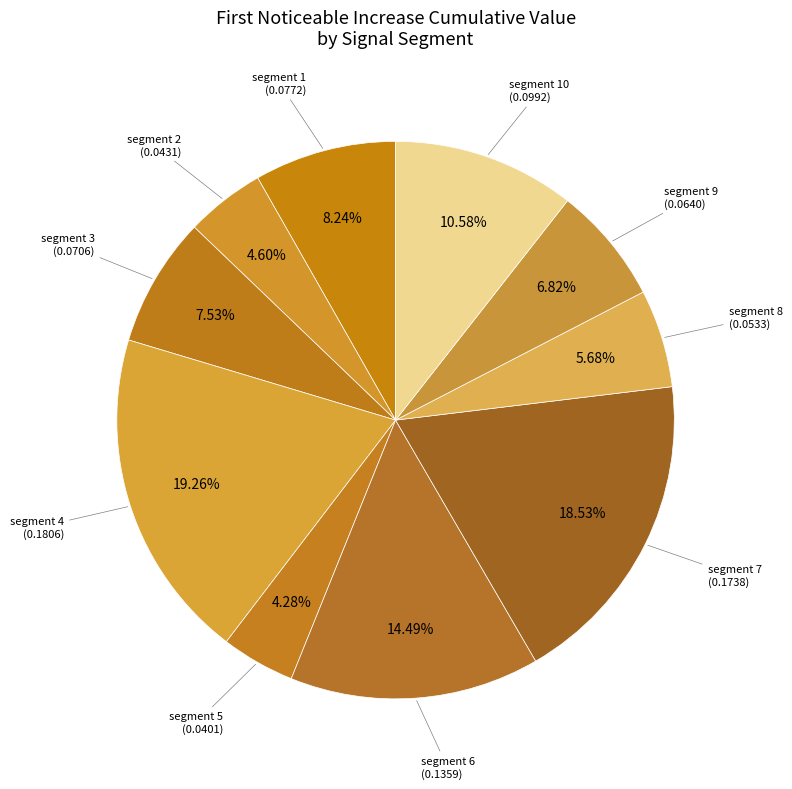

Count the number of slices in the pie.

10